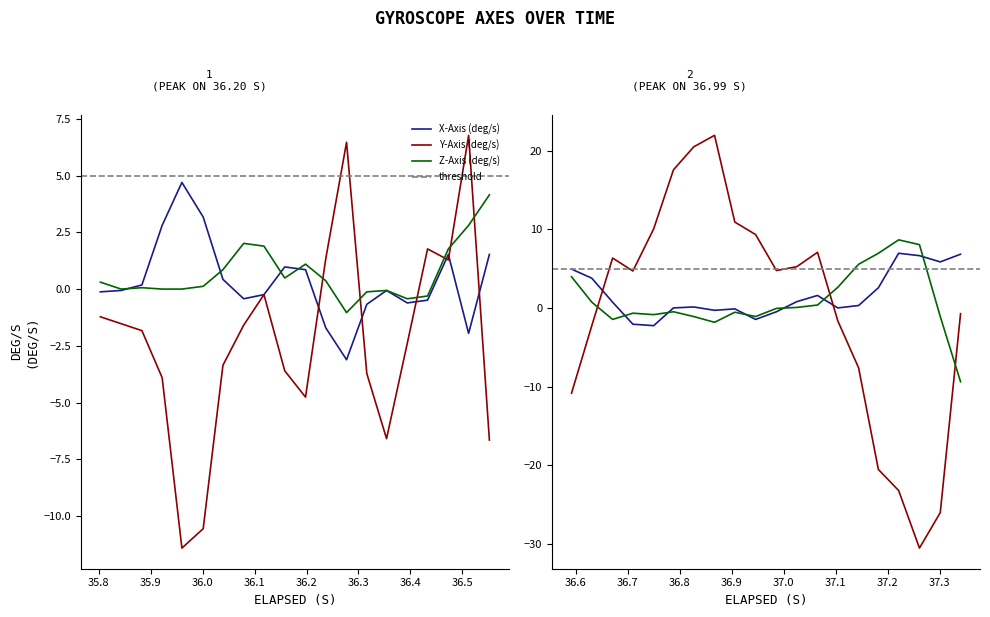

Does the chart display data point markers on the line(s)?

No